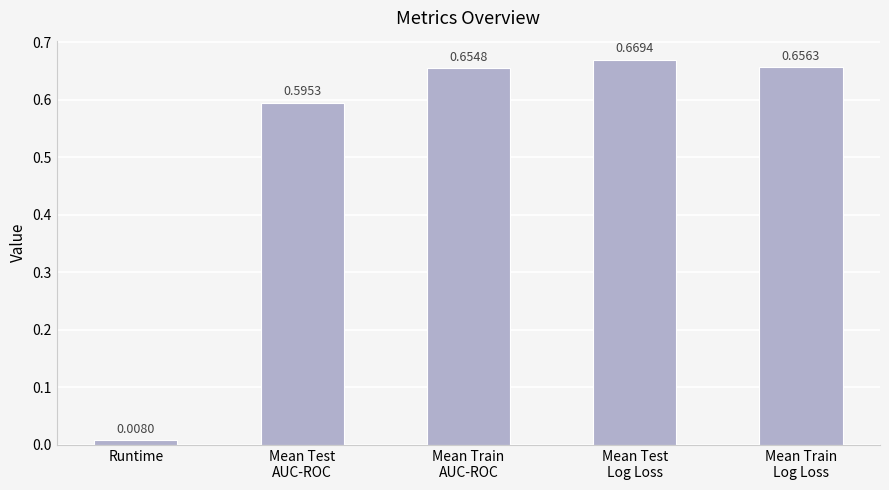

Which category has the lowest value across all series?

Runtime